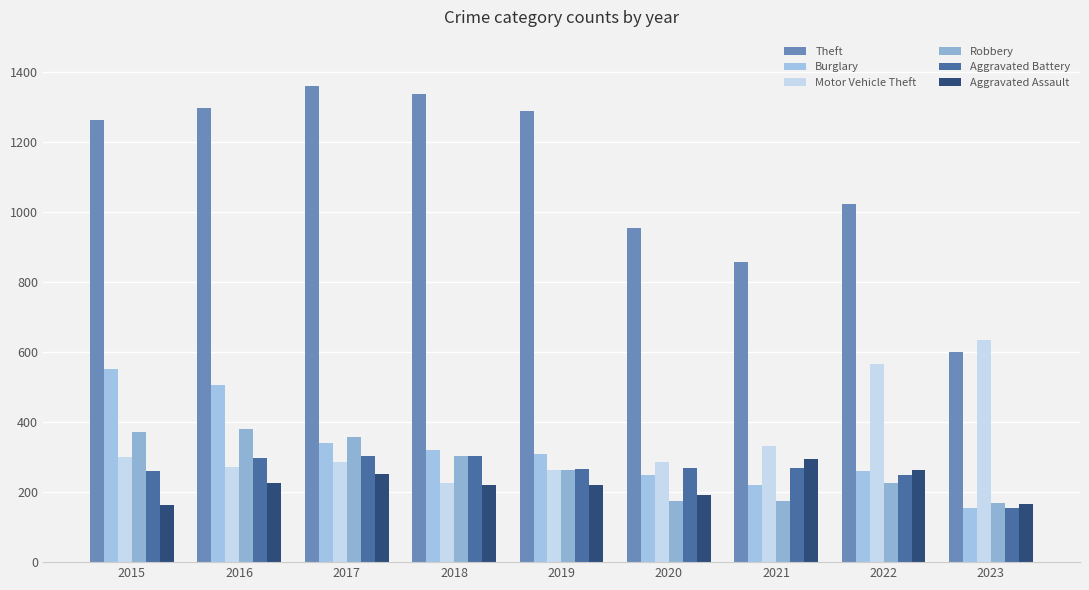

Is the value of Robbery at 2018 greater than the value of Motor Vehicle Theft at 2018?

Yes